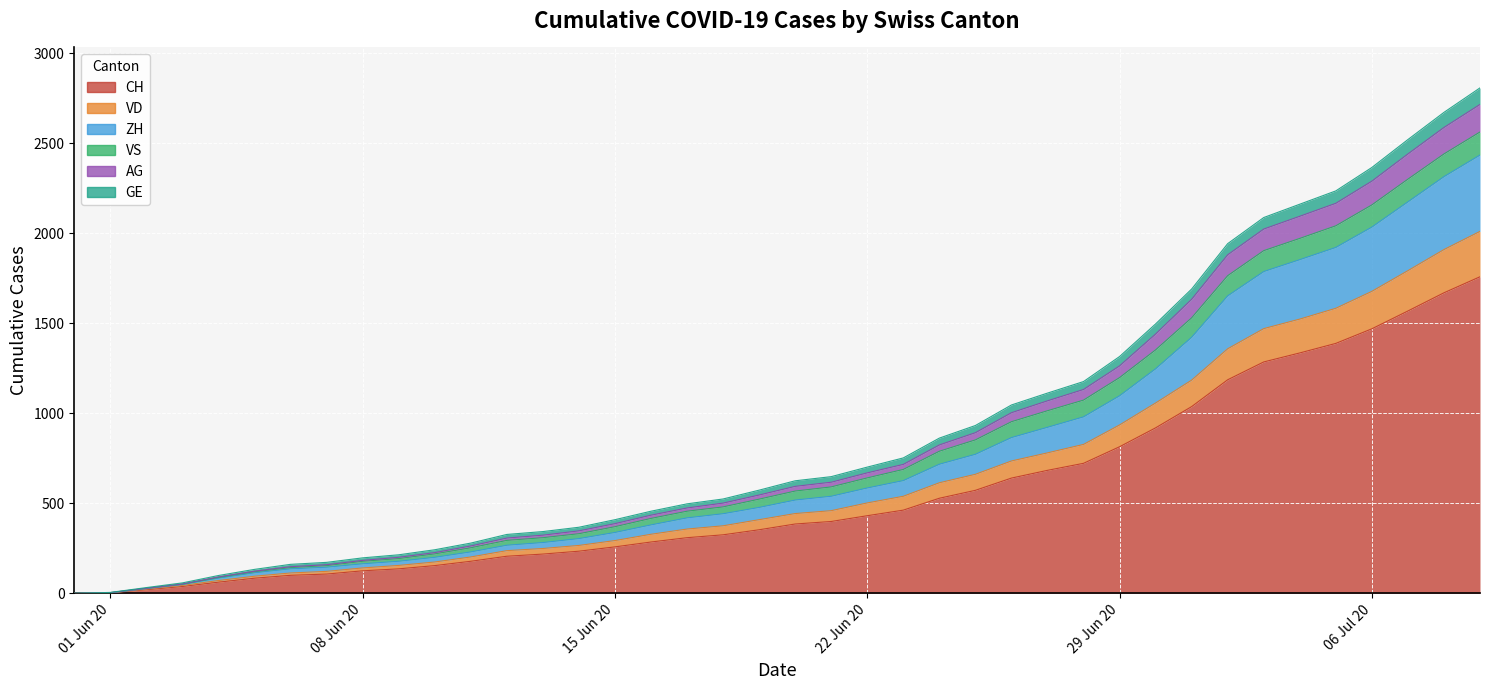

How many lines are shown in the chart?

6